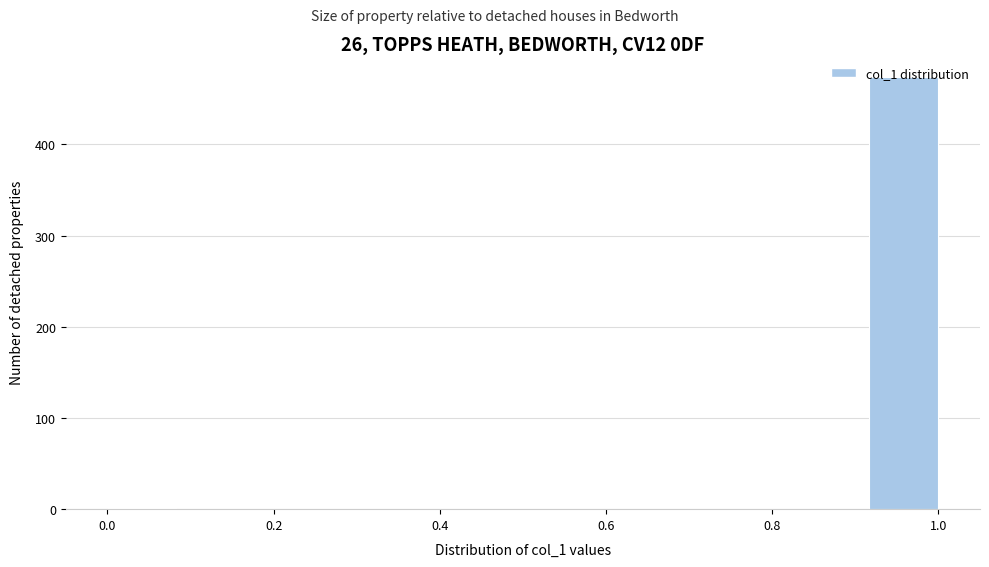

How tall is the bar that spans 0.92 to 1.00 on the x-axis? Neither the bar edges nor the heights are printed on the chart, so give them approximately, as read against the axes.

470